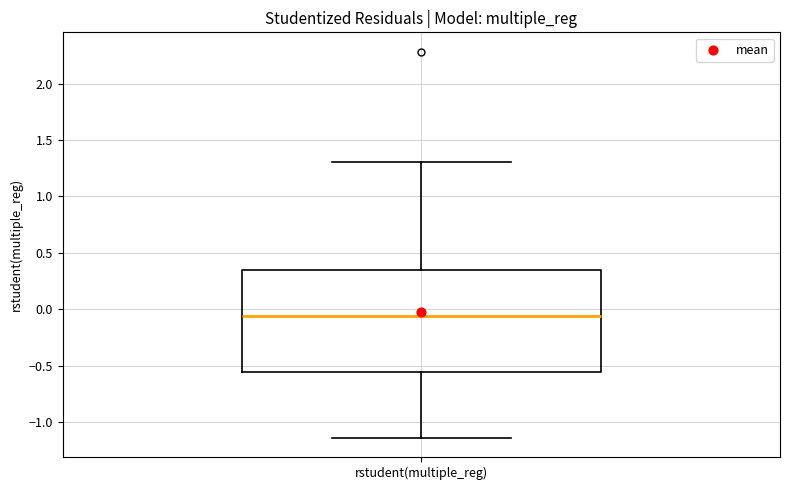

Read this box plot against the y-axis: the position of the median line, the range covered by the box, and the ends of both whiskers. The values are not printed on the chart, so give them approximately, as read against the axis.

median -0.05, box -0.55 to 0.35, whiskers -1.15 to 1.30